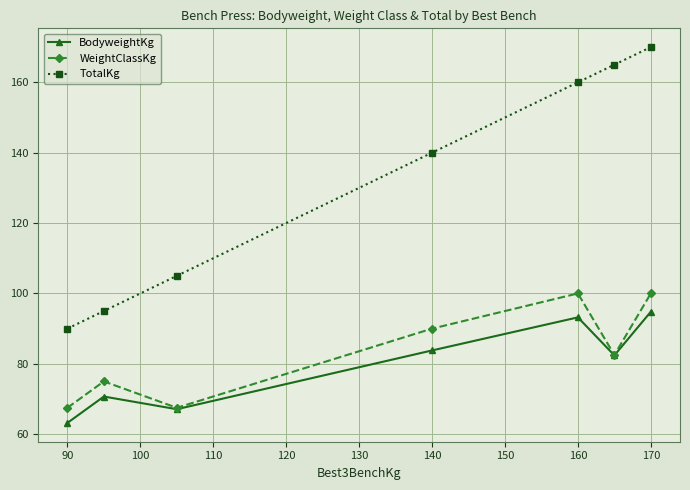

At how many categories does at least one series exceed 113?

4